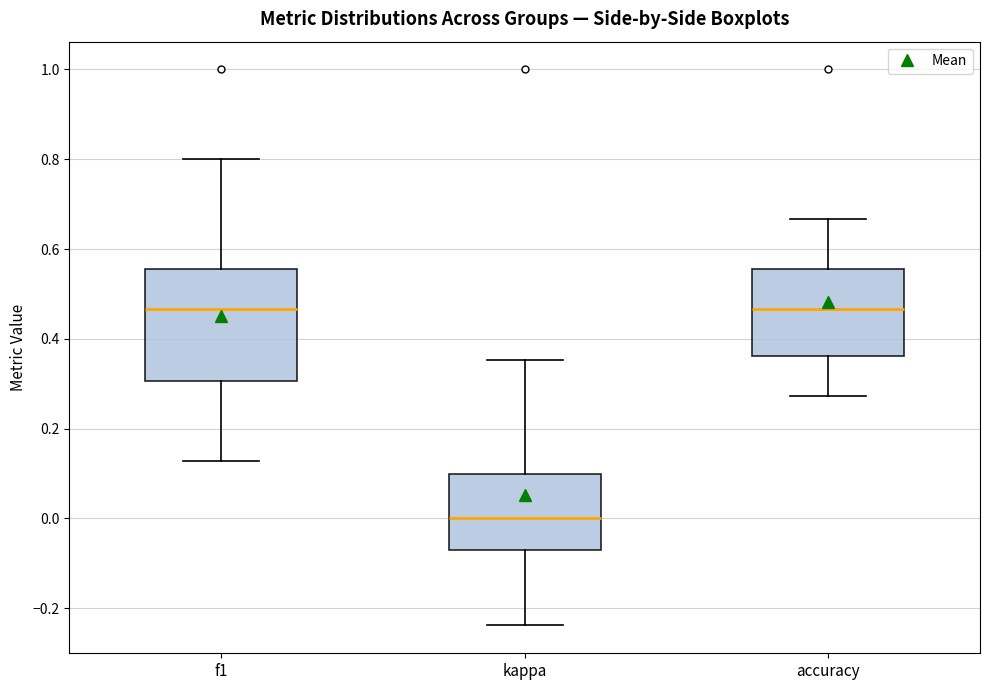

Where does the upper whisker of the box for kappa end on the y-axis? The values are not printed on the chart, so give them approximately, as read against the axis.

0.36